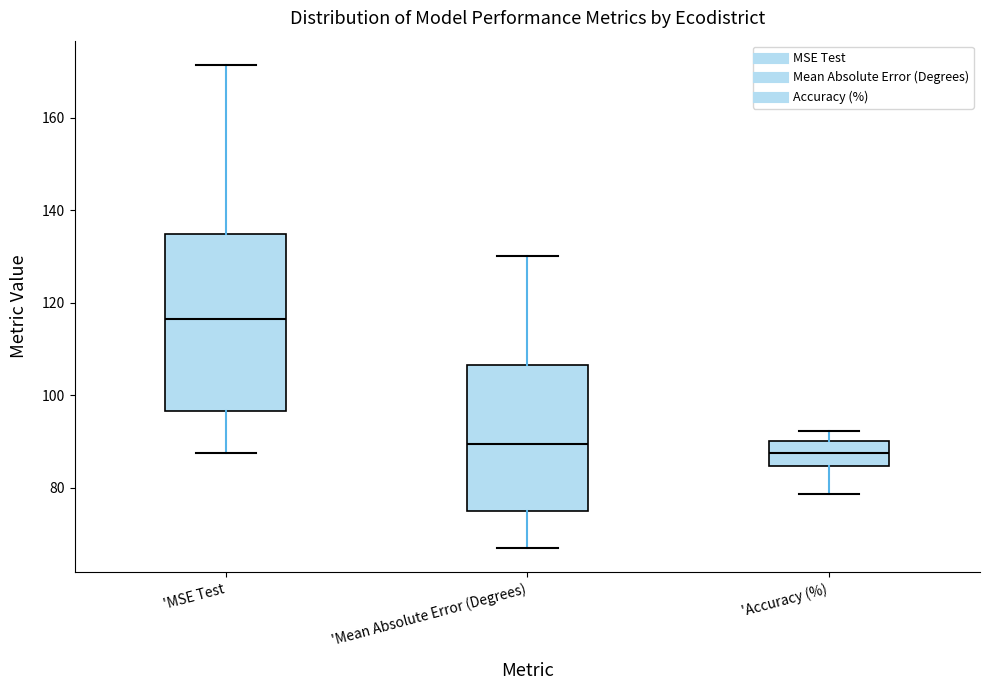

Reading left to right, transcribe this box plot: for each box, give where its median line is, the range the box spans, and where its two whiskers end, as read against the y-axis. The values are not printed on the chart, so give them approximately, as read against the axis.

'MSE Test: median 116, box 96 to 134, whiskers 88 to 172
'Mean Absolute Error (Degrees): median 90, box 74 to 106, whiskers 66 to 130
'Accuracy (%): median 88, box 84 to 90, whiskers 78 to 92